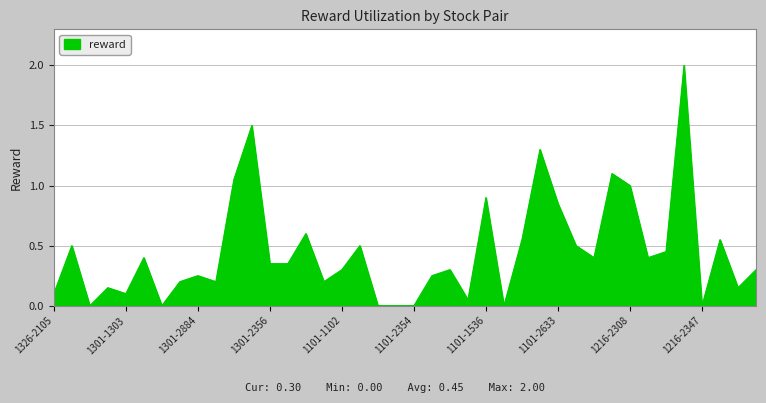

What is the difference between the maximum and minimum values?

2.0